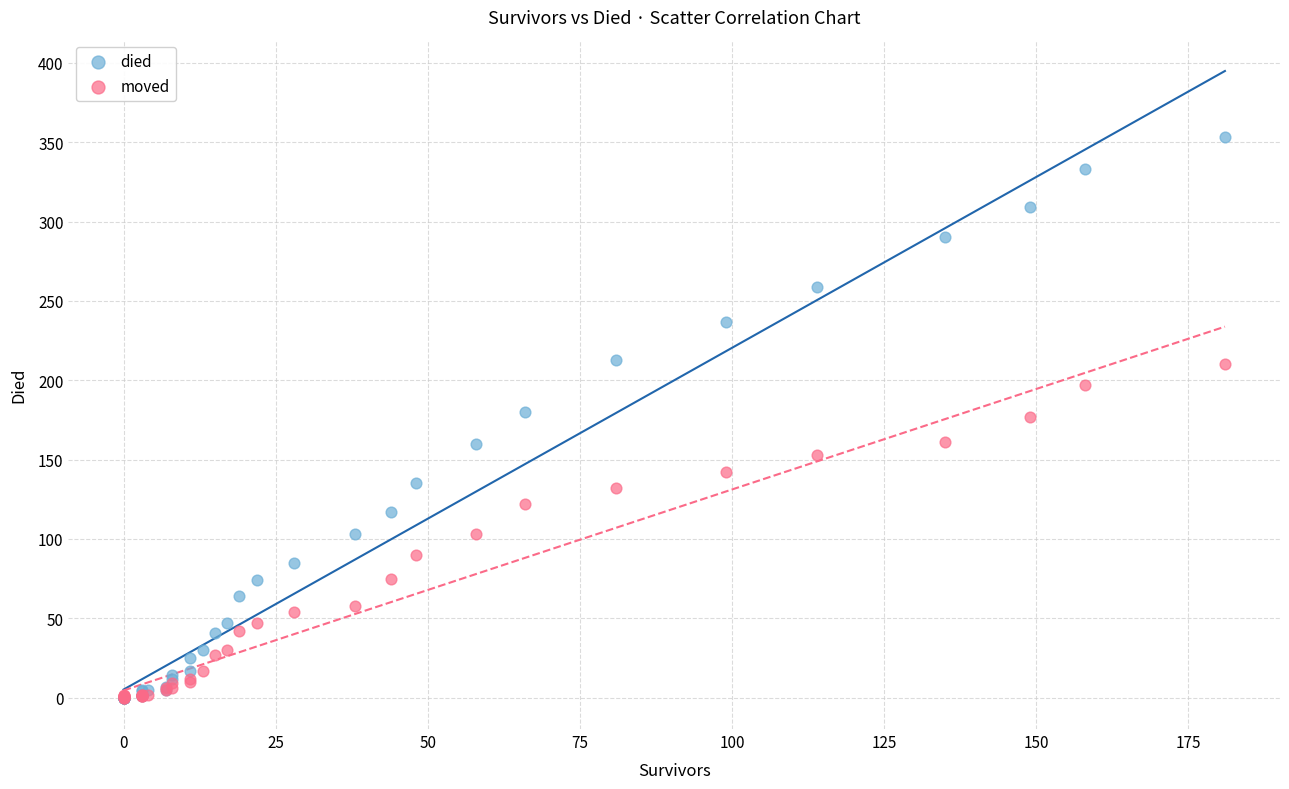

What are all the series names shown in the legend?

died, moved